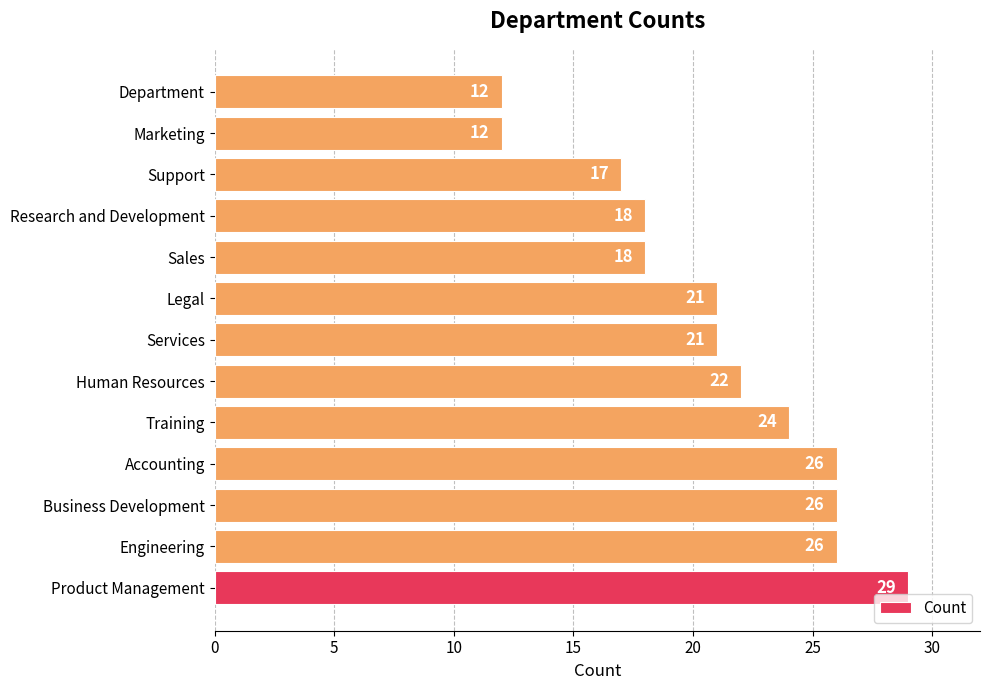

What is the smallest value displayed?

12